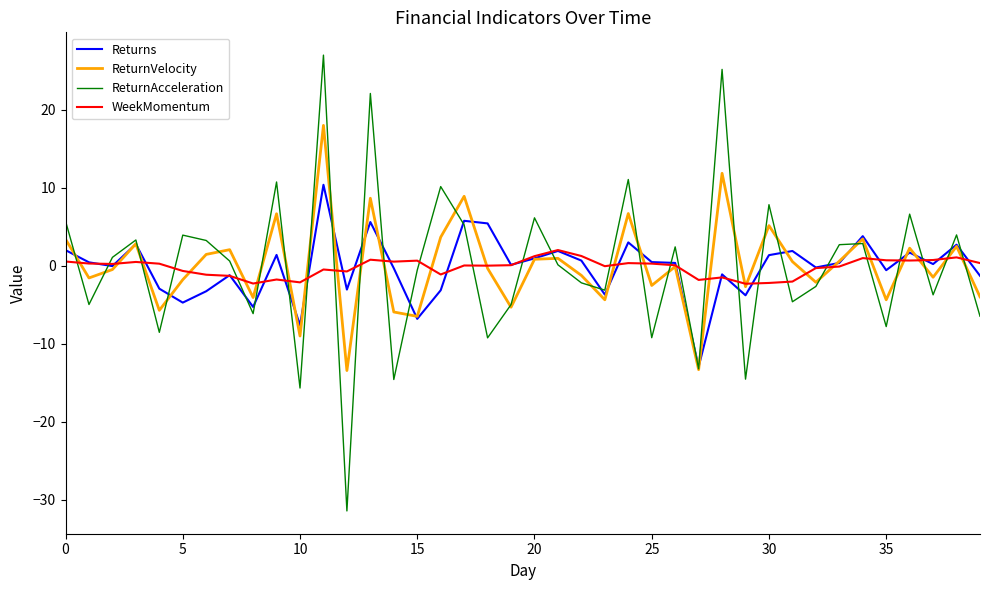

Rank the series by their maximum value, from lowest to highest.

WeekMomentum, Returns, ReturnVelocity, ReturnAcceleration